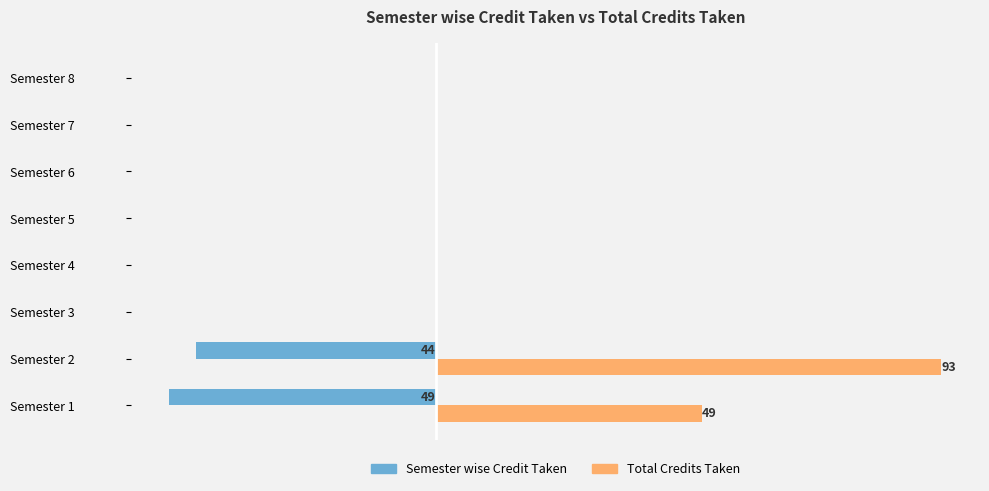

What are all the series names shown in the legend?

Semester wise Credit Taken, Total Credits Taken